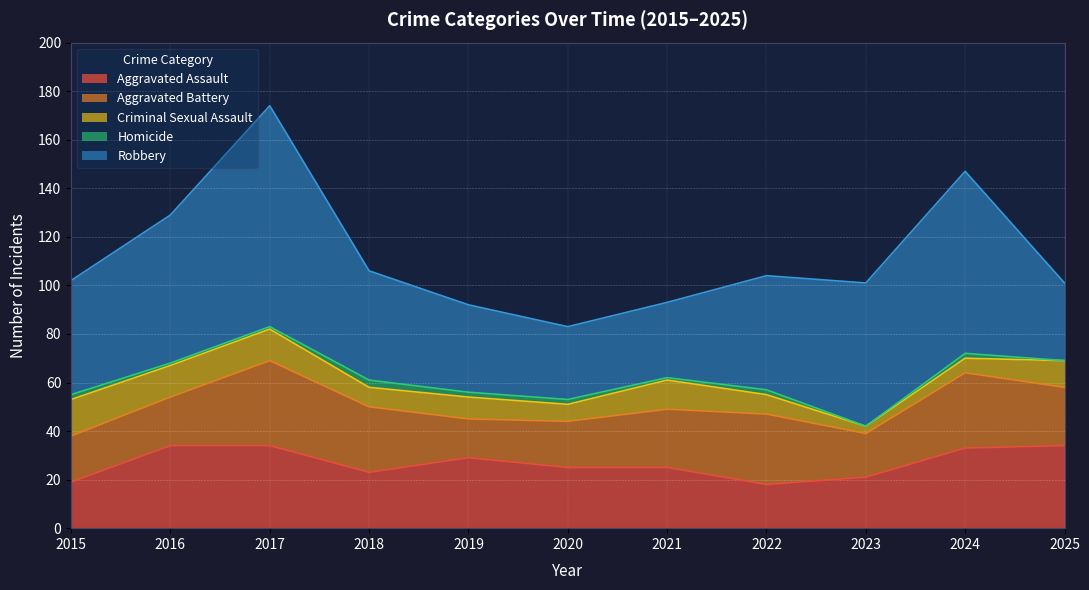

Rank the categories by Aggravated Assault value from lowest to highest.

2022, 2015, 2023, 2018, 2020, 2021, 2019, 2024, 2016, 2017, 2025